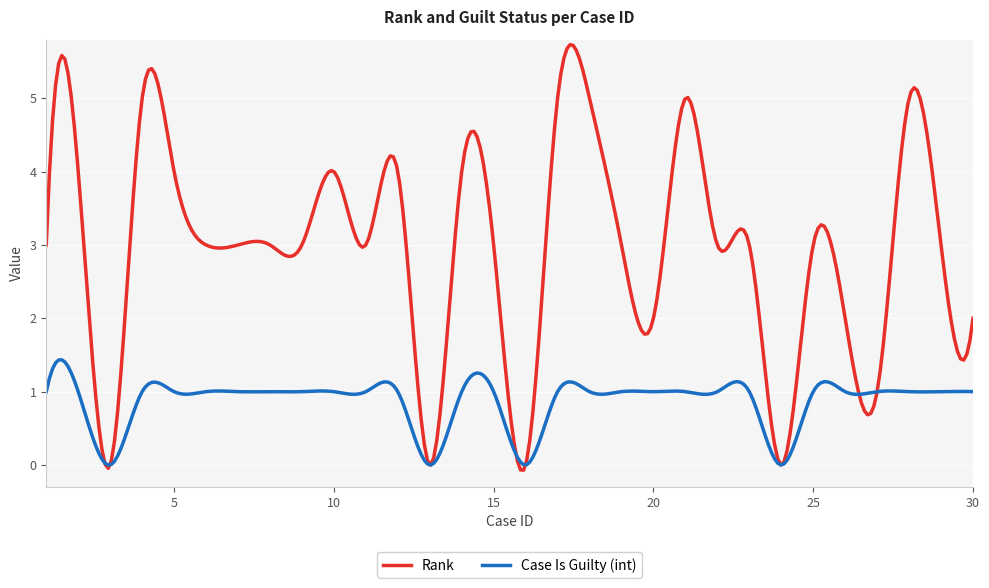

What is the maximum value shown in the chart?

5.7